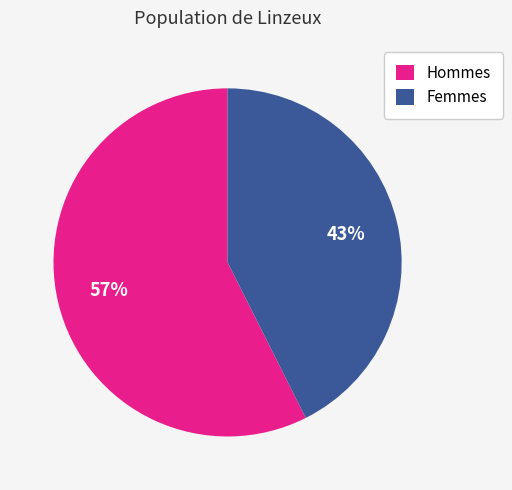

Approximately how many times larger is the value at Hommes compared to Femmes?

1.3